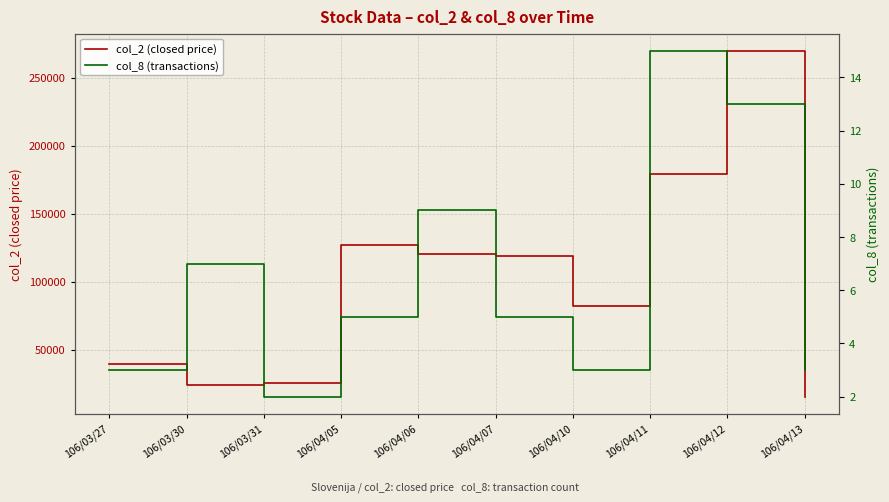

Which has a higher value, 106/03/27 or 106/03/30?

106/03/27